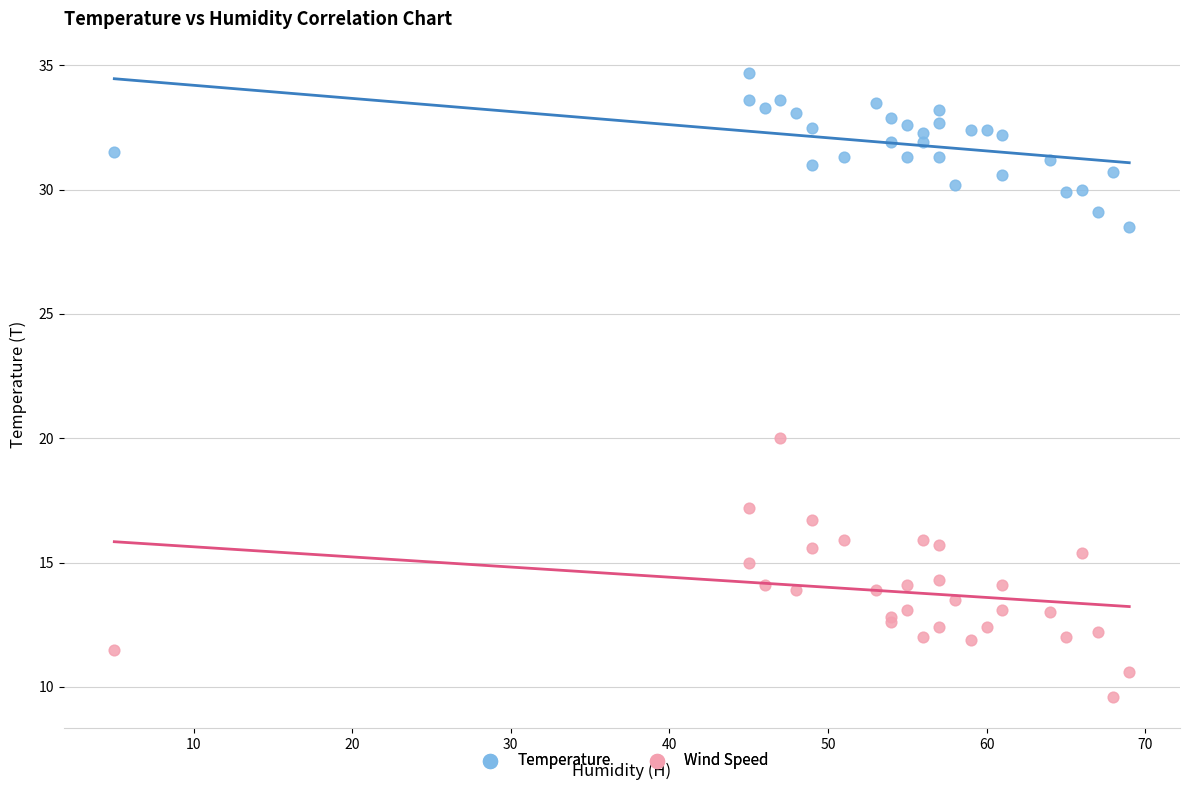

Across all series, what Y value is closest to 22?

20.0